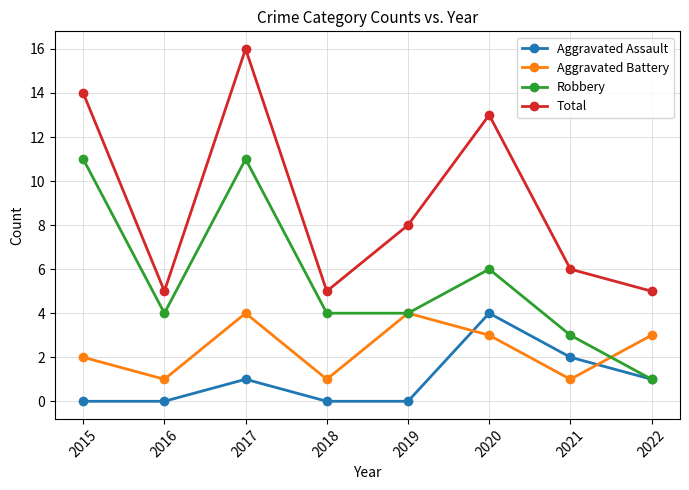

True or false: Aggravated Battery has a value of 1 at 2021.

True